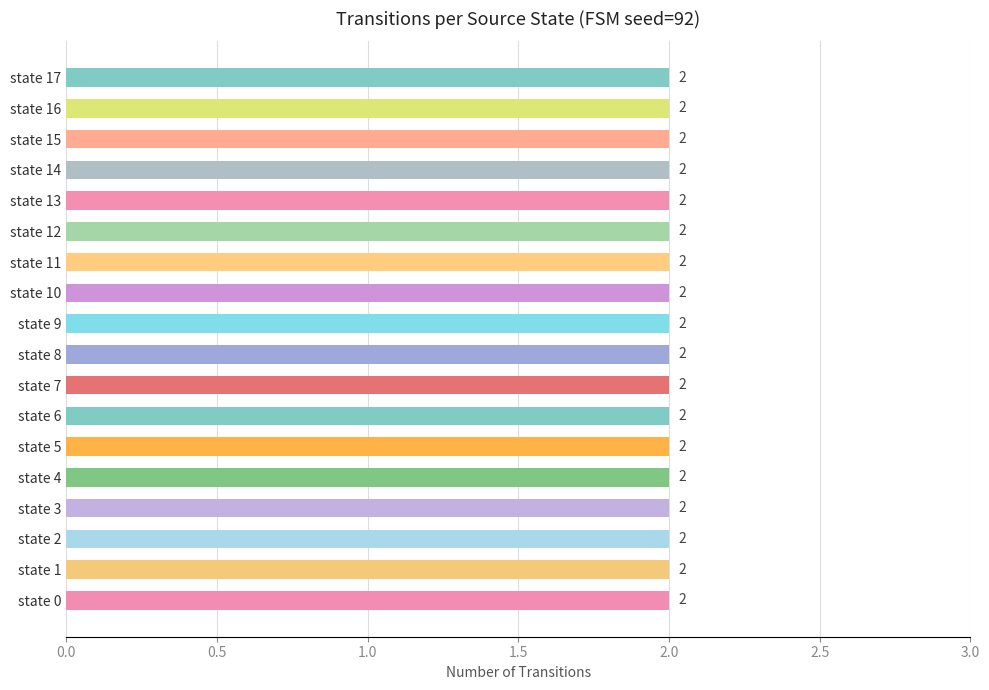

Rank the categories by output_symbol=0 count value from lowest to highest.

state 8, state 12, state 17, state 0, state 1, state 2, state 3, state 4, state 5, state 6, state 7, state 9, state 10, state 11, state 13, state 14, state 15, state 16